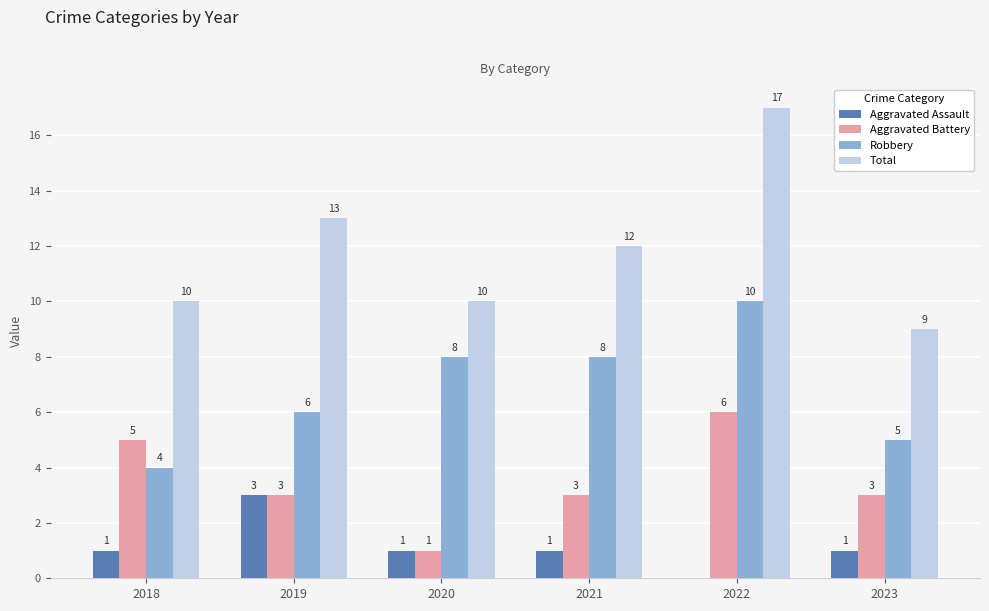

Where does the Aggravated Battery series first go above 3?

2018